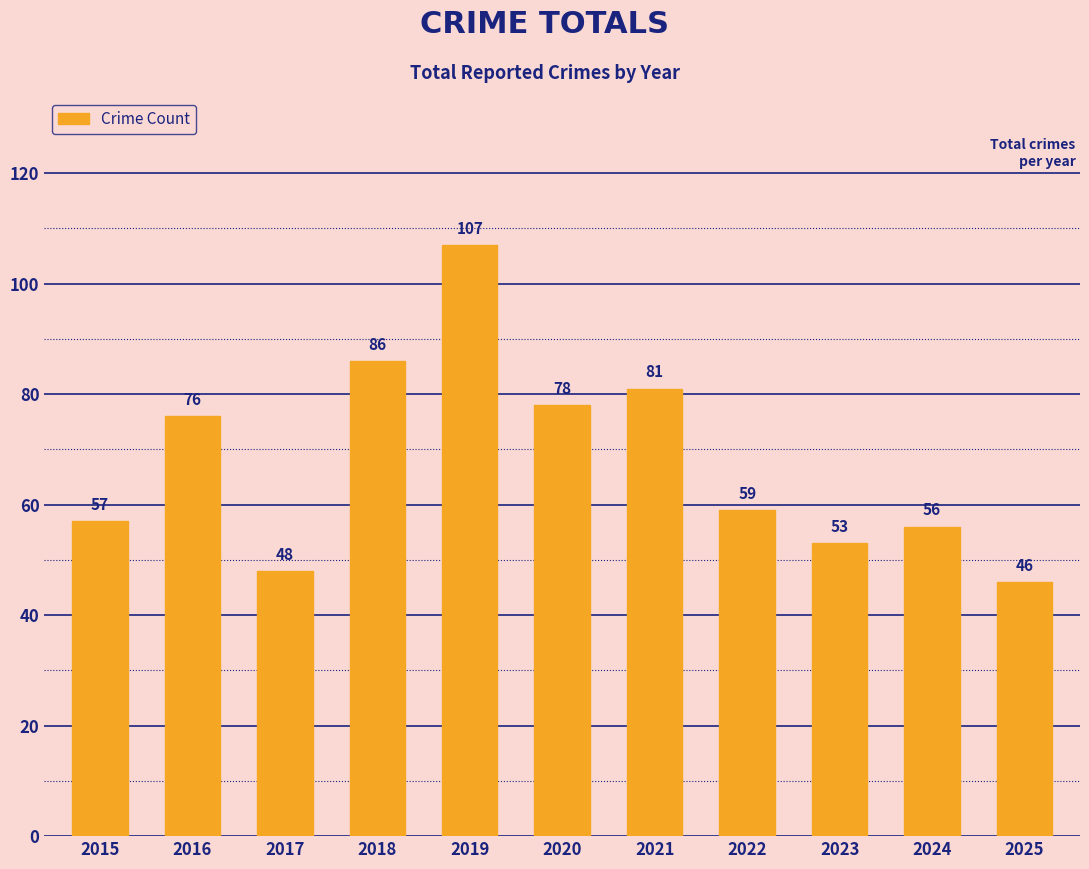

Which label corresponds to the largest value in the chart?

2019